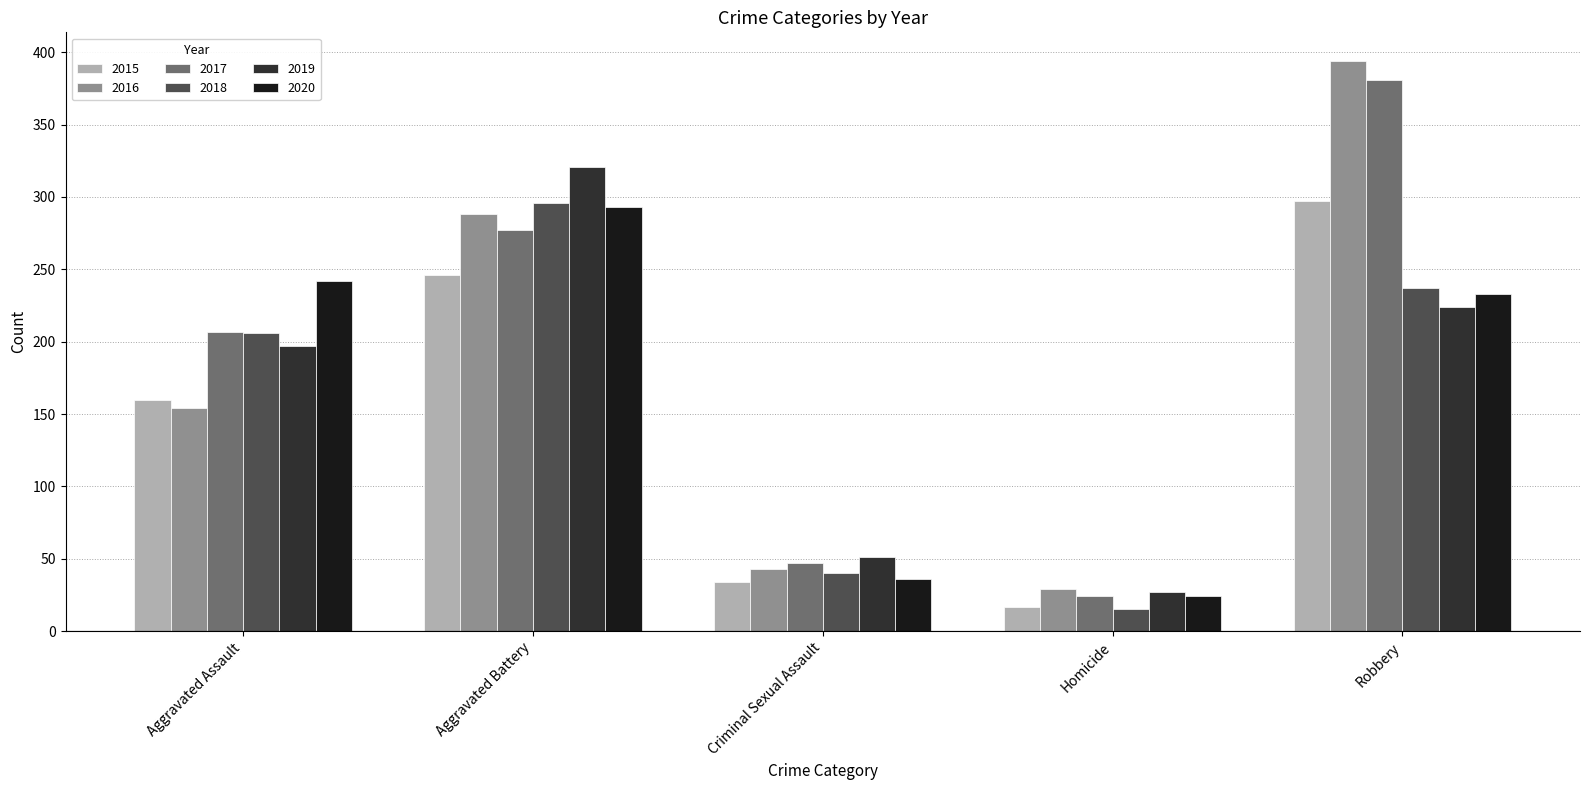

Which series has the largest total across all categories?

2017